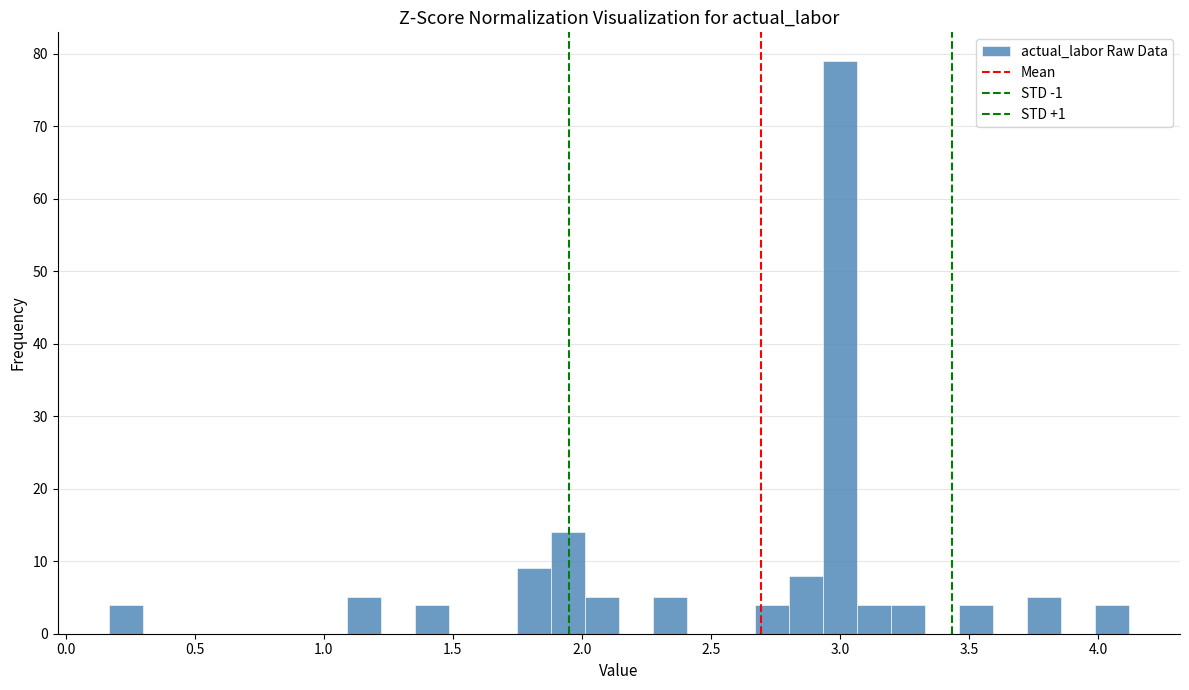

Around what value on the x-axis is the tallest bar? Give the approximate position of its centre, as read against the axis.

3.00